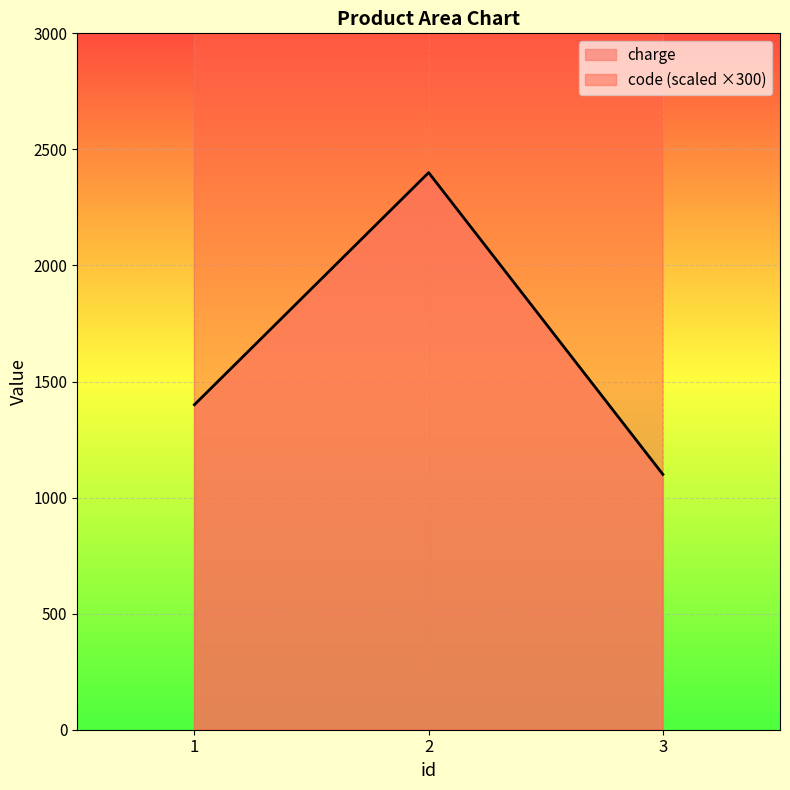

What is the sum of the charge values at 2 and 3?

3500.0